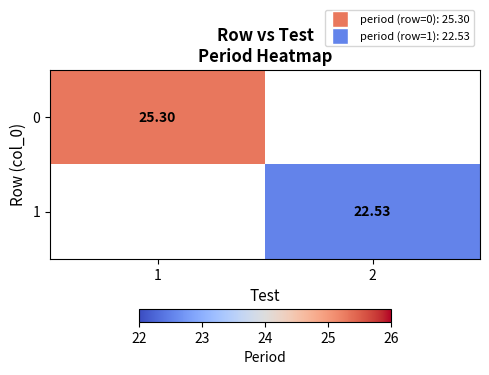

Which category has the lowest value across all series?

2